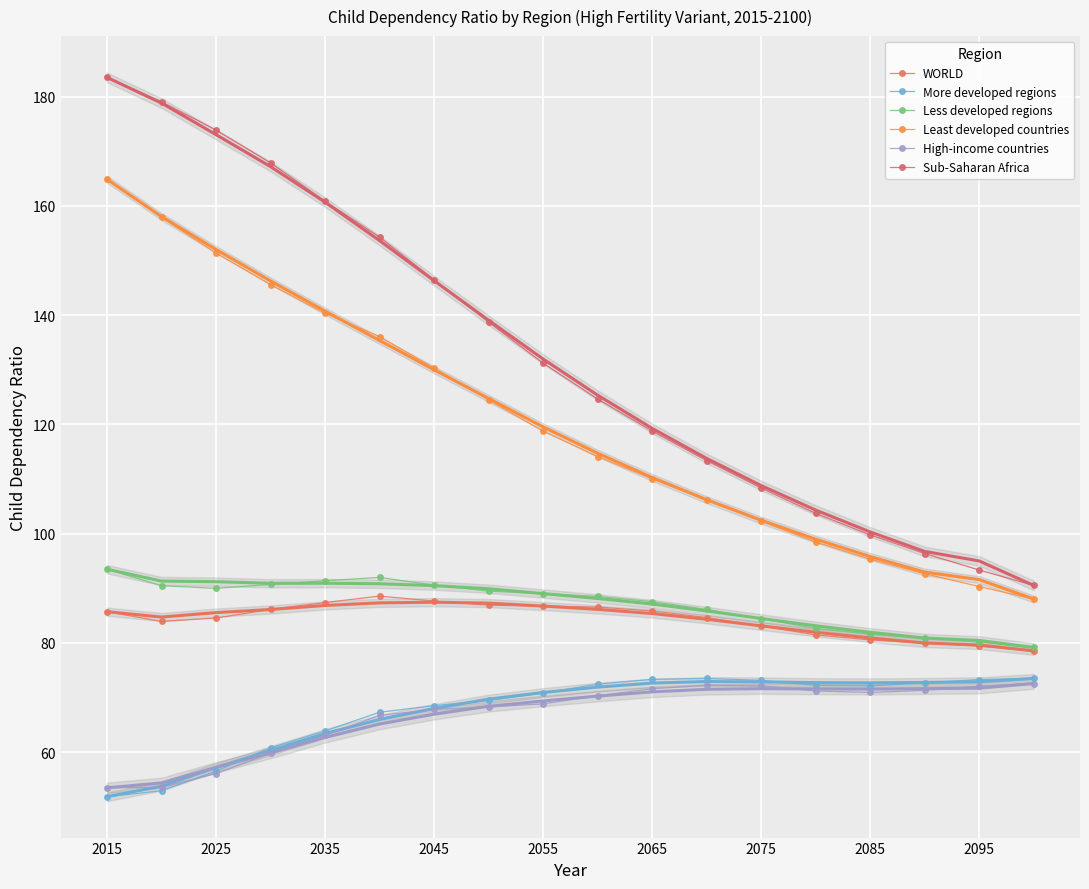

How many interior local peaks does the High-income countries series have?

1